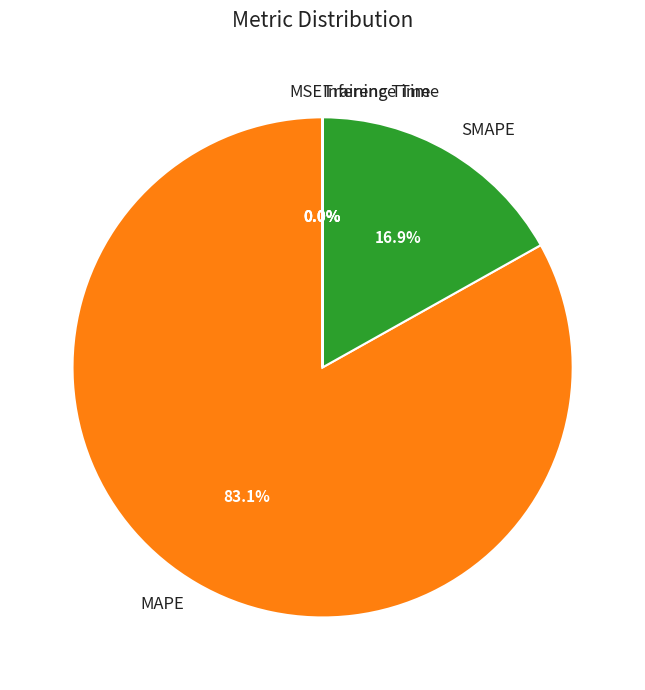

Which slice represents more than half of the pie?

MAPE